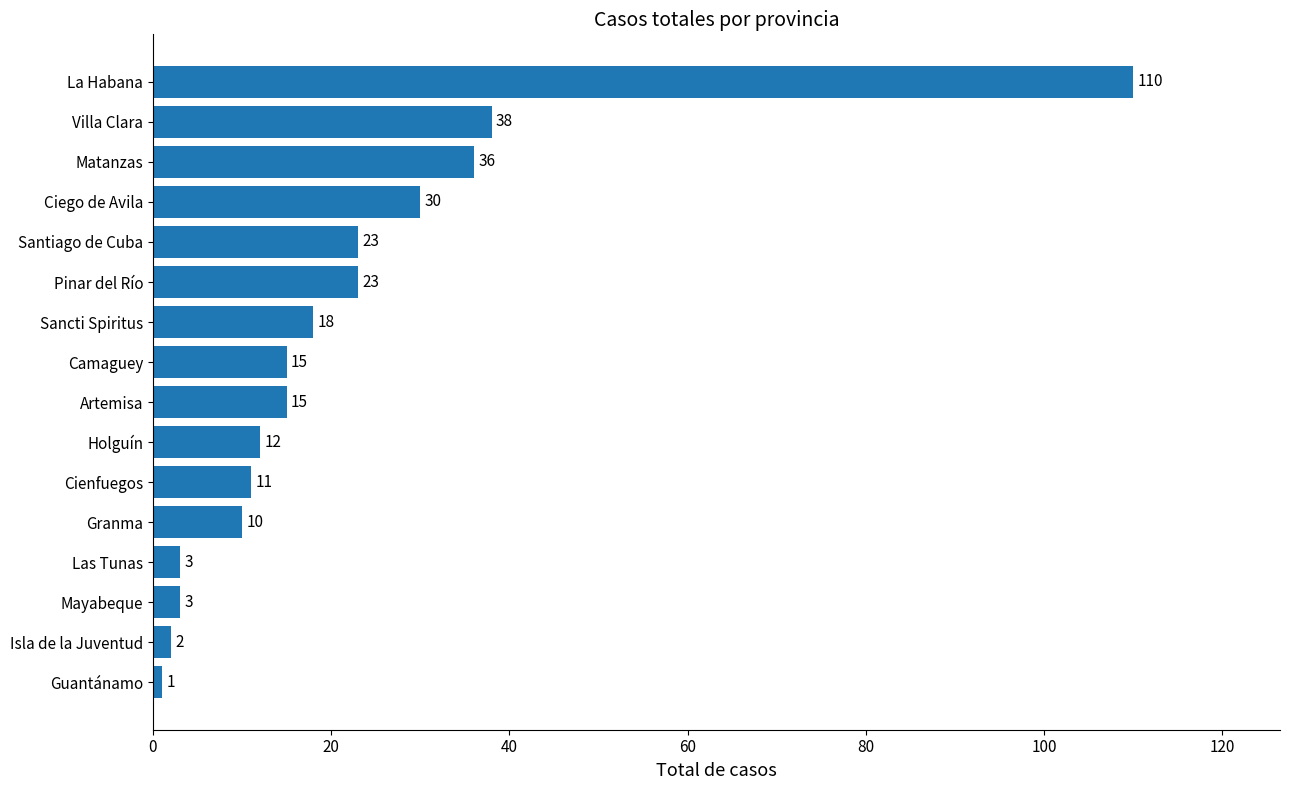

Reading top to bottom, extract all data points from this chart.

110	38	36	30	23	23	18	15	15	12	11	10	3	3	2	1